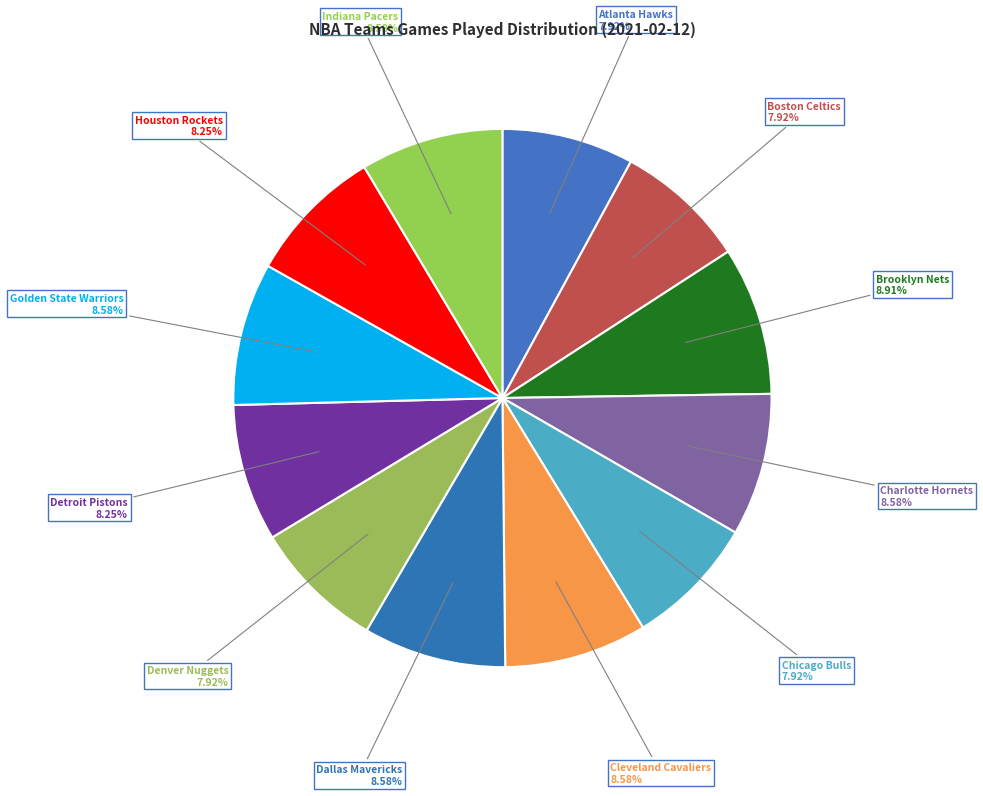

To the nearest percent, what is the difference between the largest and smallest slice percentages?

1%